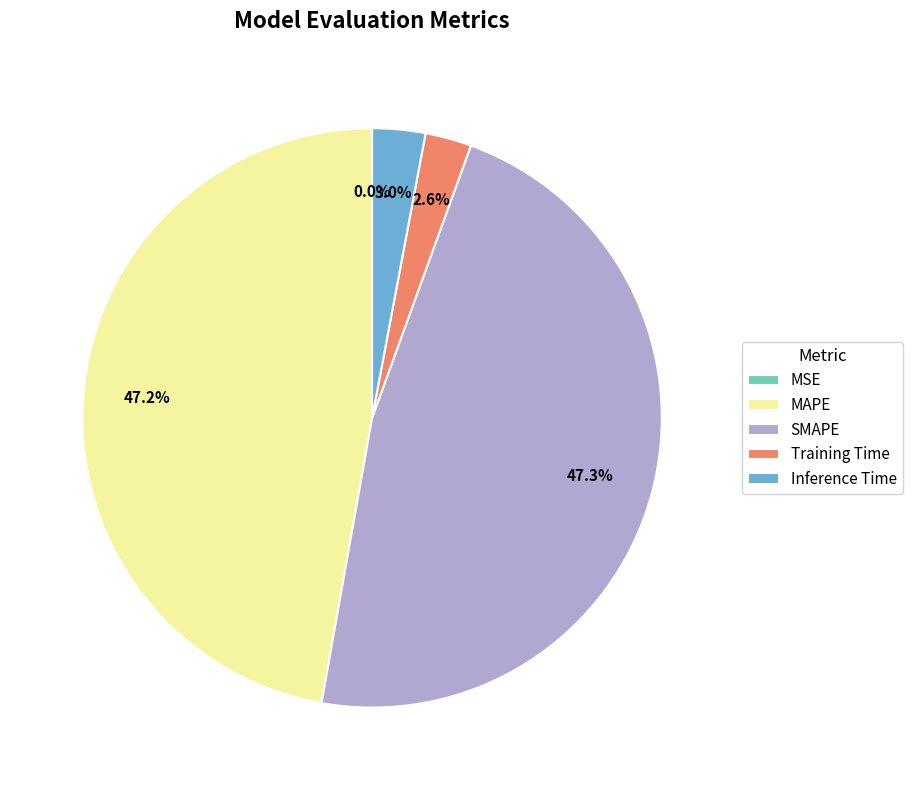

Is there a majority slice in this chart?

No